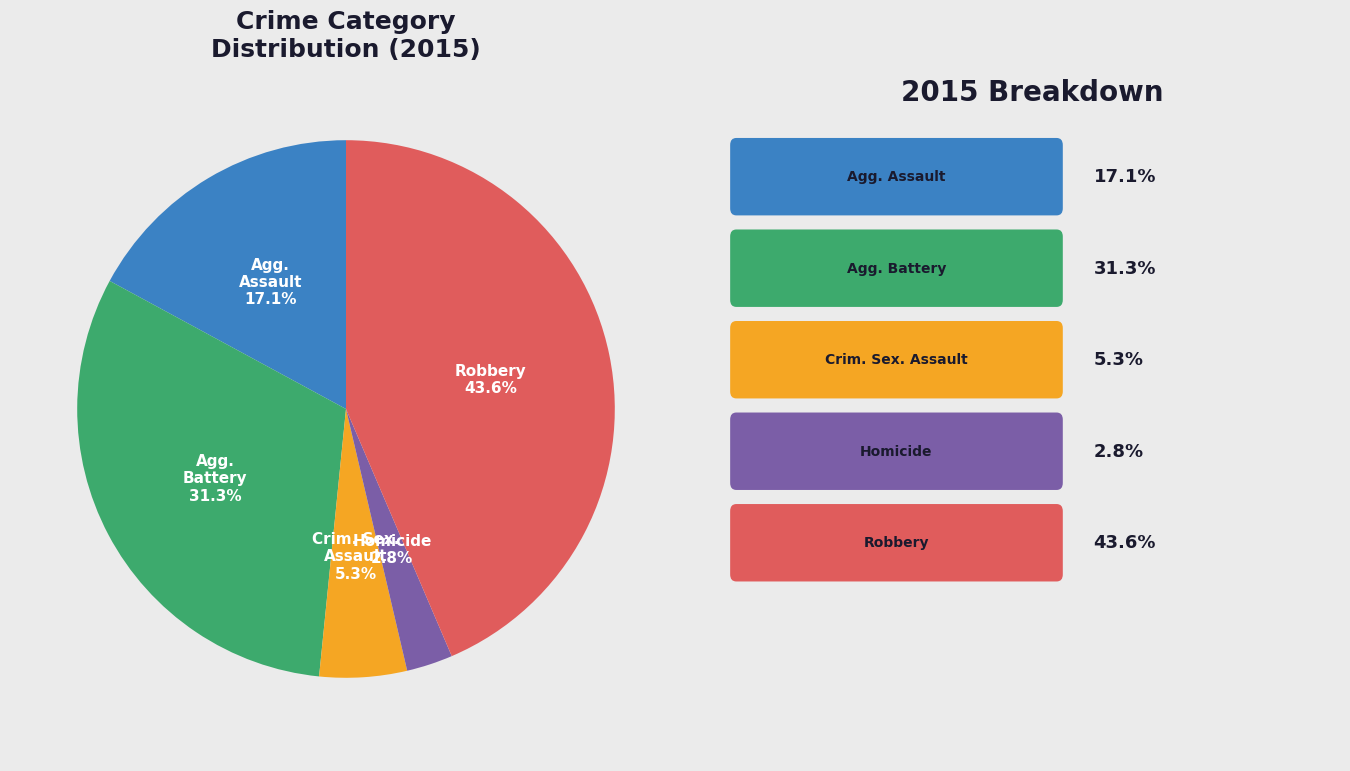

Is there any slice that represents more than half of the pie?

No